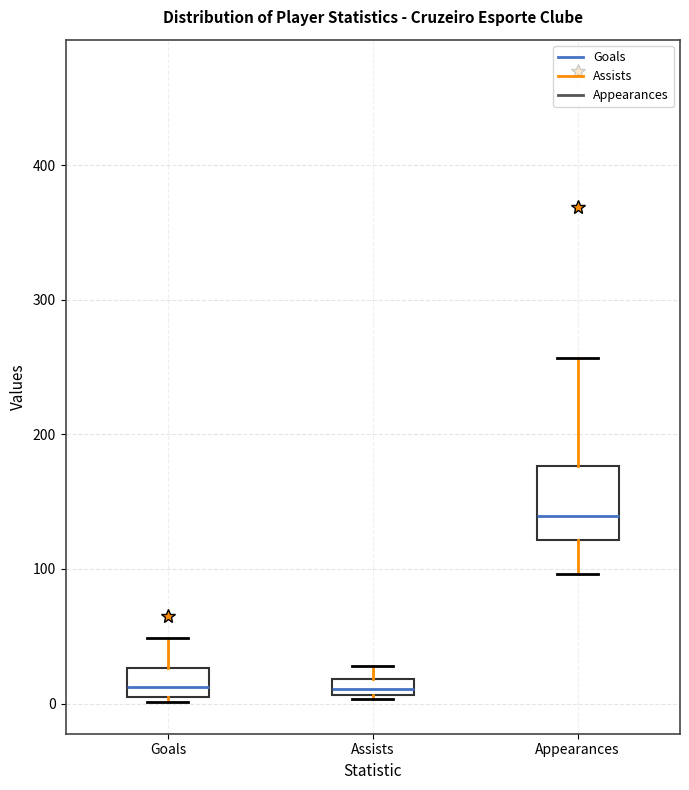

Where is the lower edge of the box for Goals on the y-axis? The values are not printed on the chart, so give them approximately, as read against the axis.

10